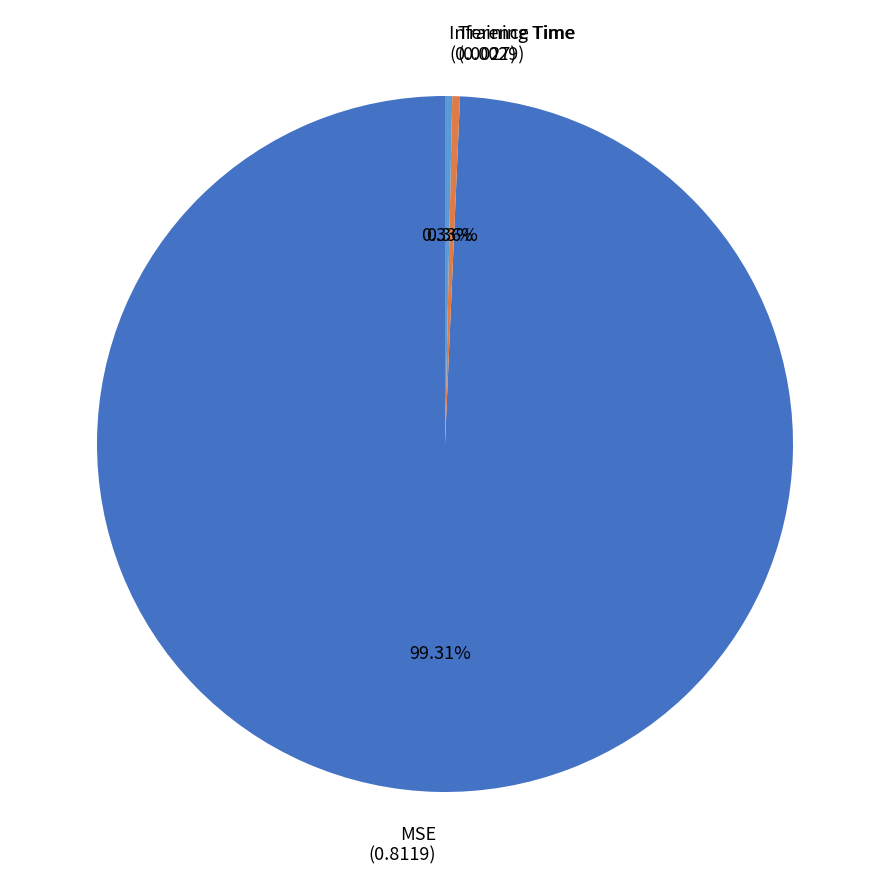

Is there any slice that represents more than half of the pie?

Yes